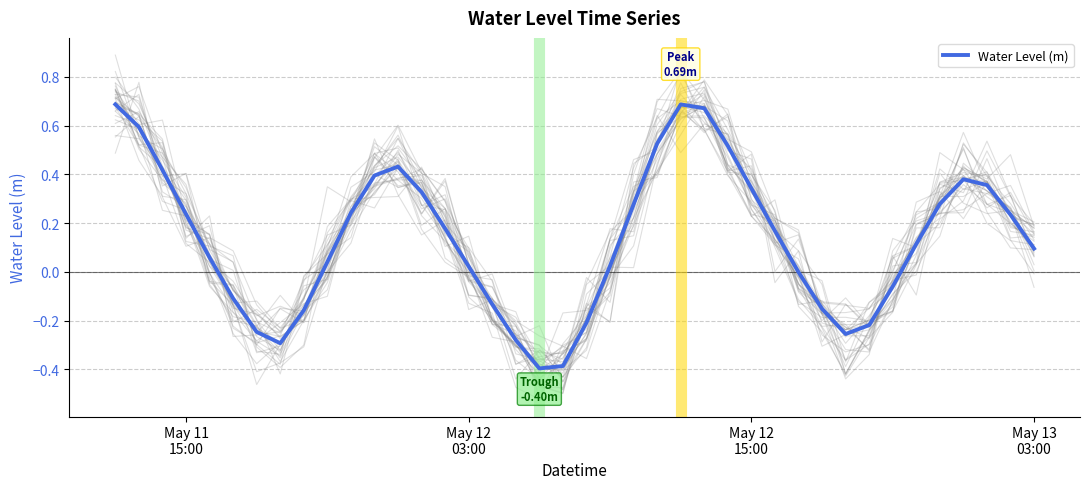

What is the minimum value for Water Level (m)?

-0.4